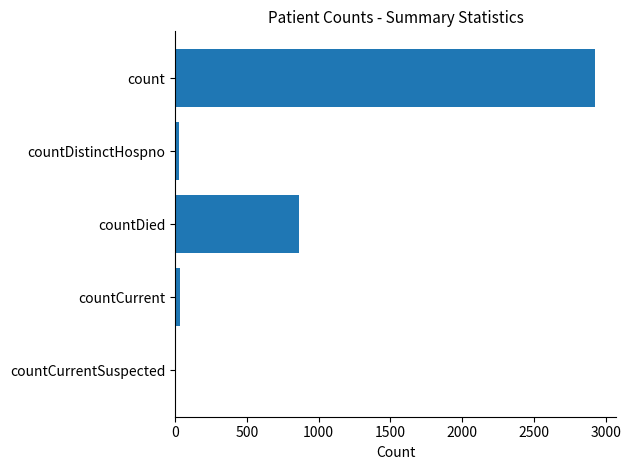

True or false: the data shows 2924 at count.

True